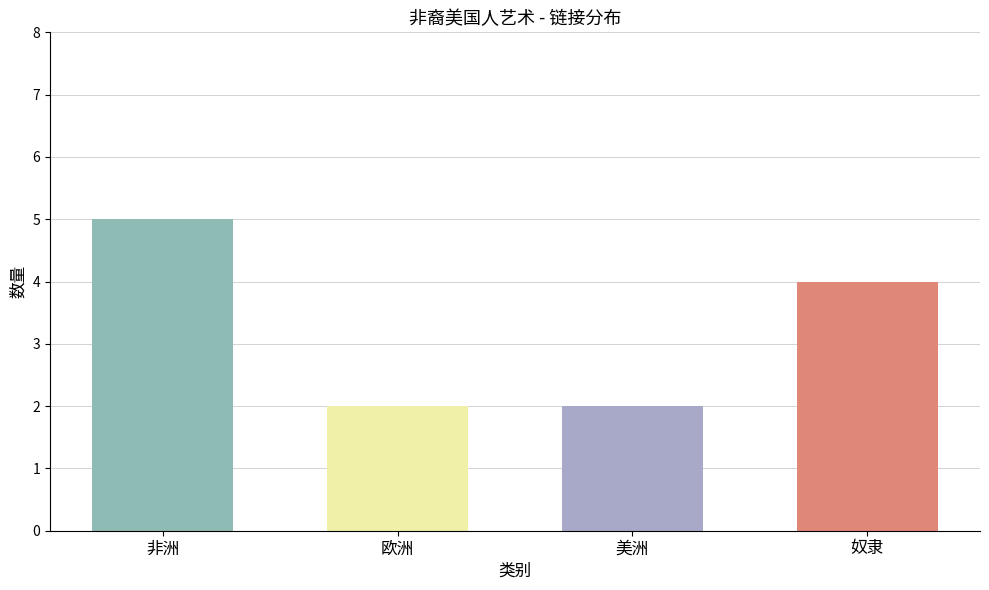

What position from the left is 欧洲?

2